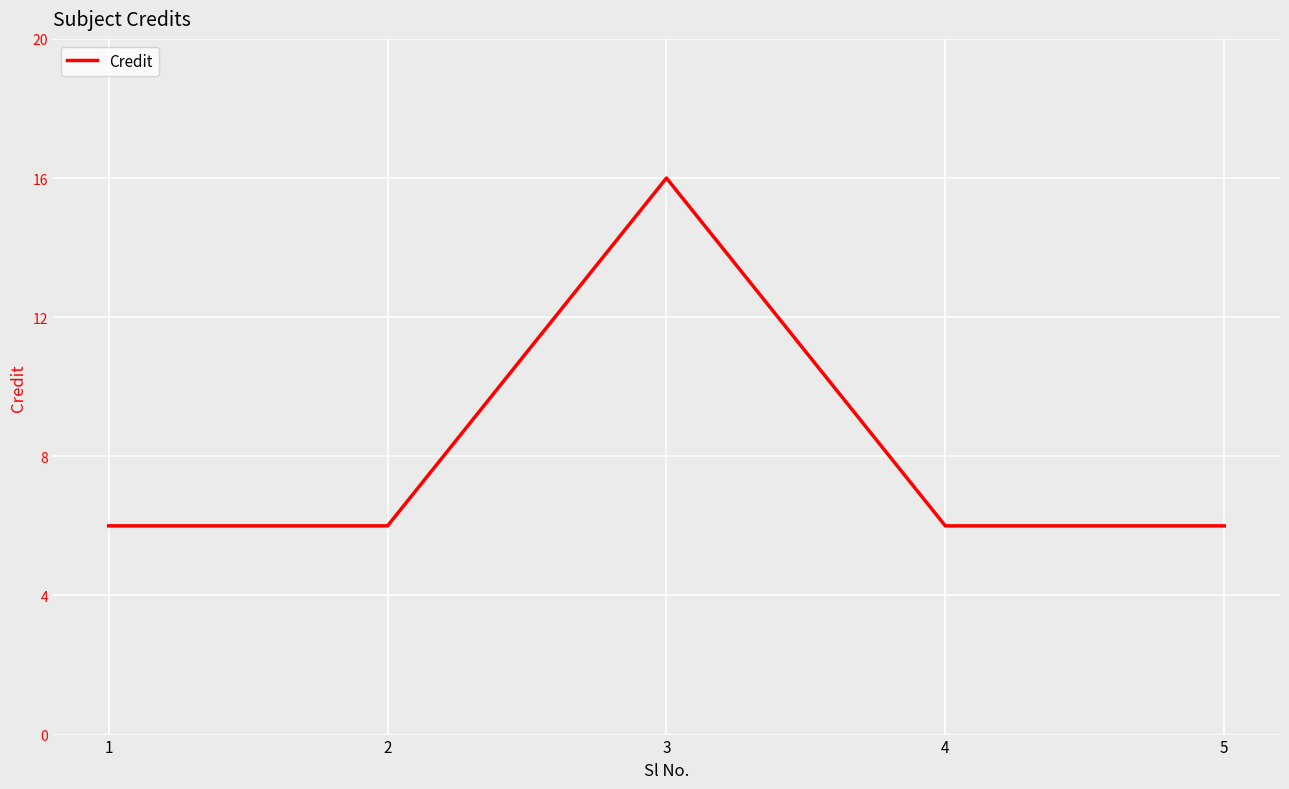

The value at 4 is 9. True or false?

False